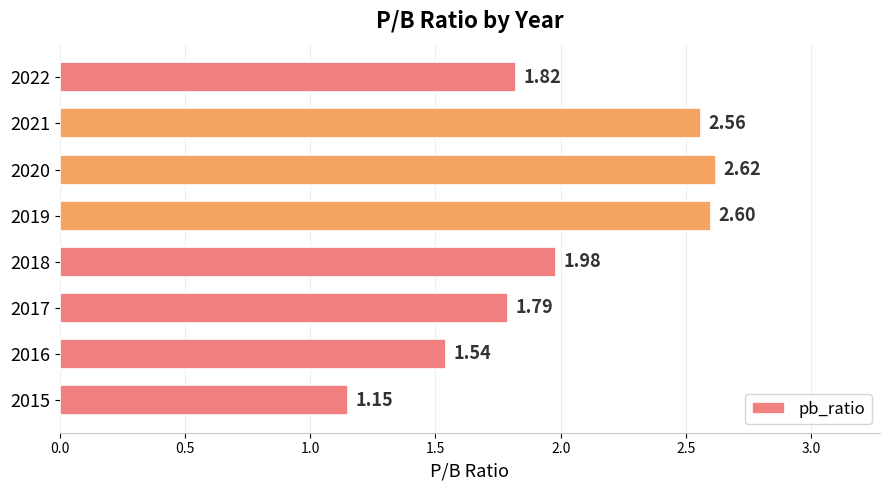

What is the sum of all values?

16.1